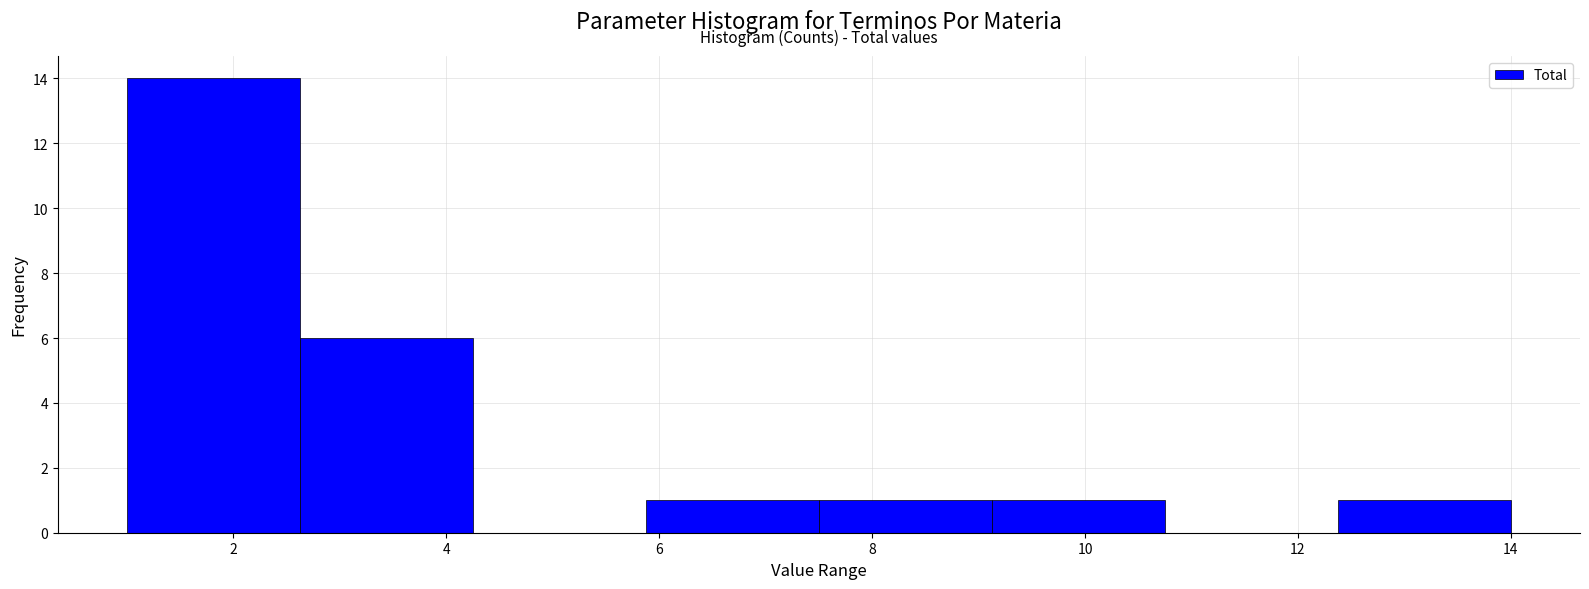

How tall is the bar that spans 9.2 to 10.8 on the x-axis? Neither the bar edges nor the heights are printed on the chart, so give them approximately, as read against the axes.

1